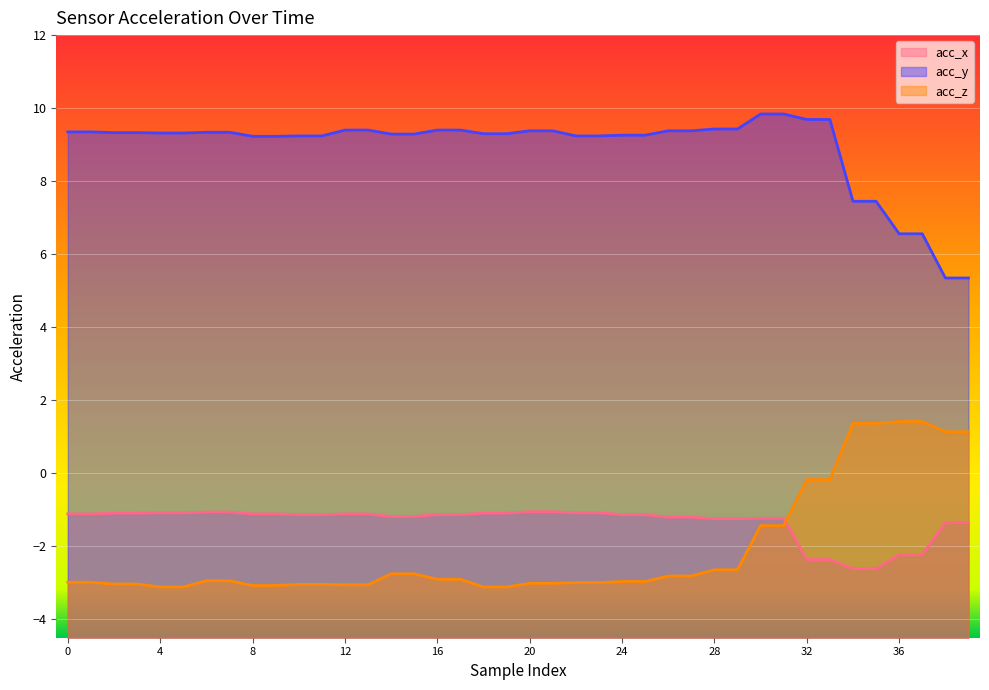

At which category is the sum across all series the highest?

30